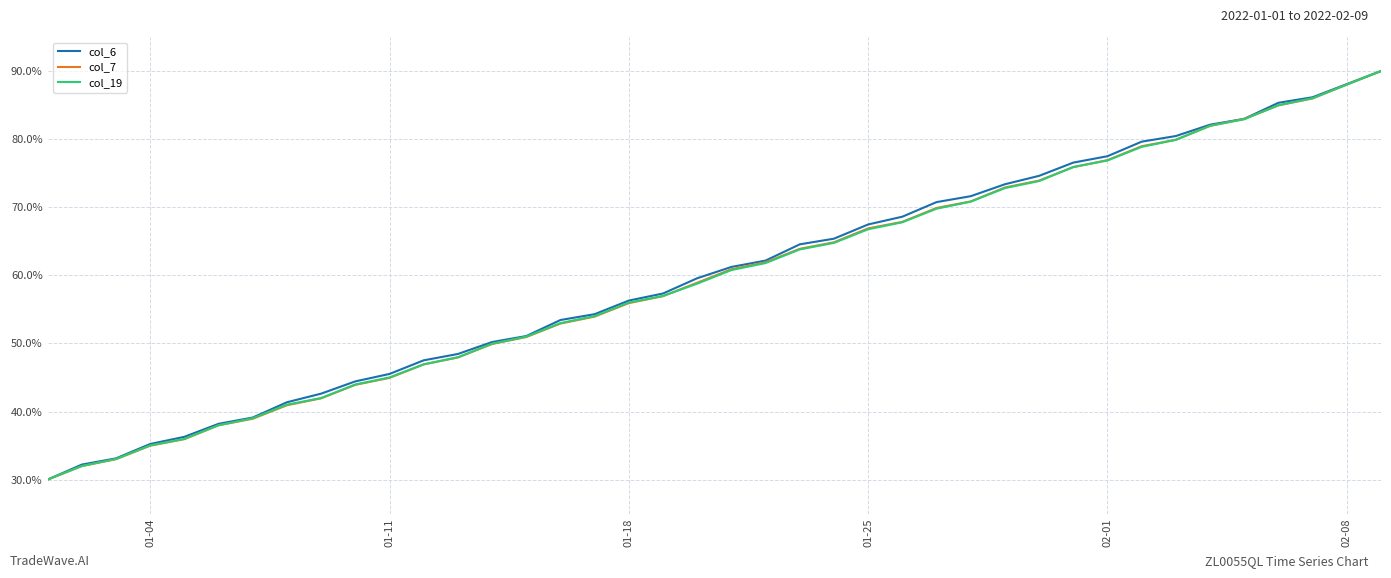

What is the minimum value for col_6?

30.0